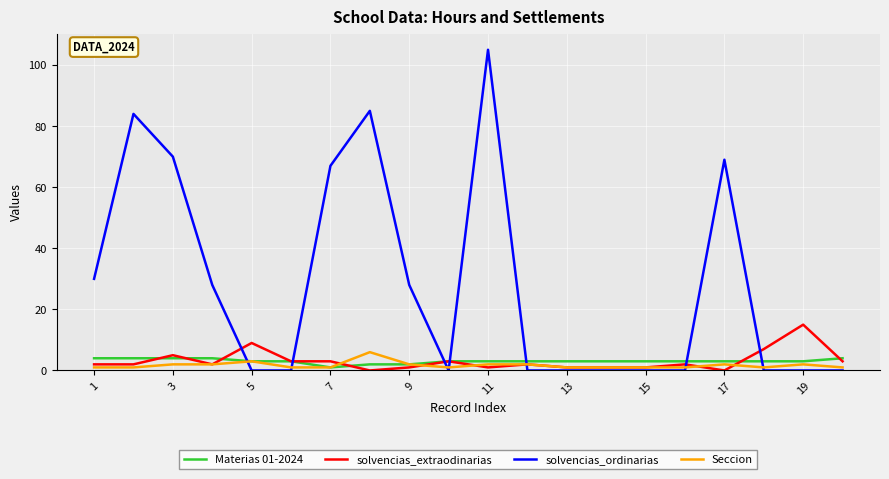

After their last crossing, which series has the higher values: solvencias_ordinarias or Materias 01-2024?

Materias 01-2024